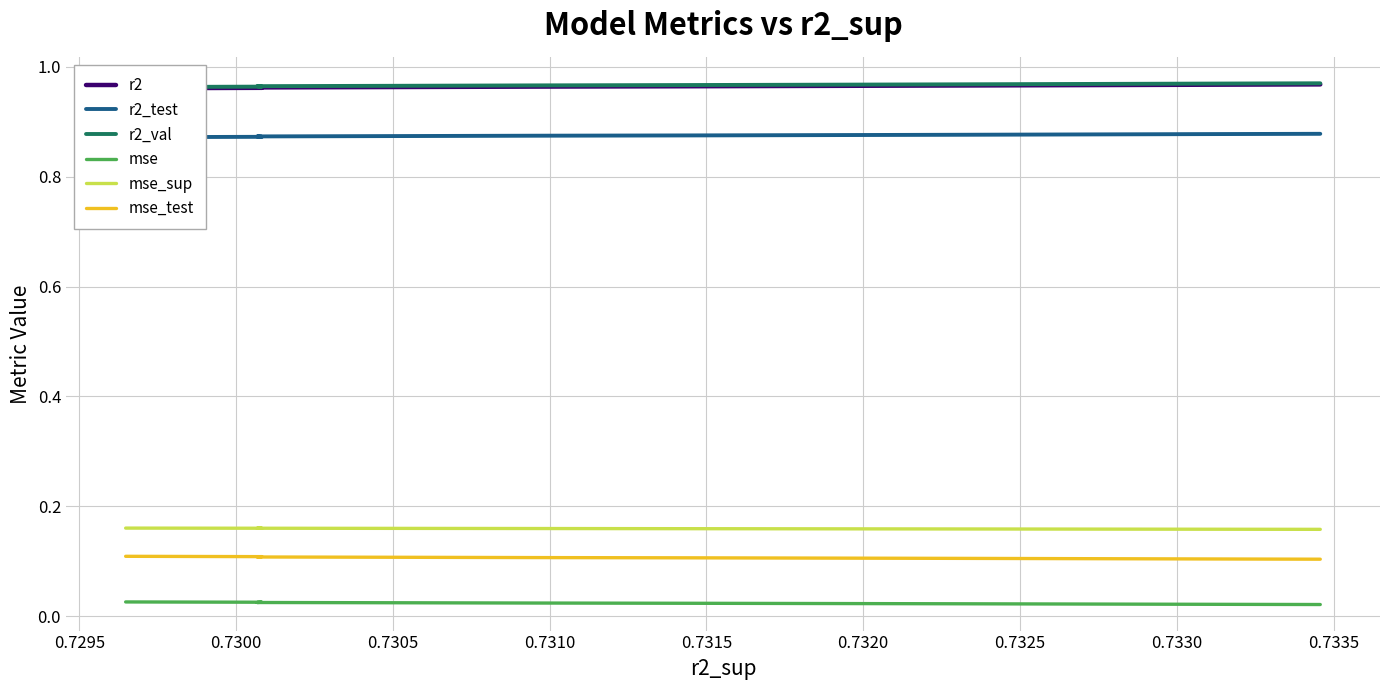

What is the spread (max minus min) of values at 0.7315?

0.9